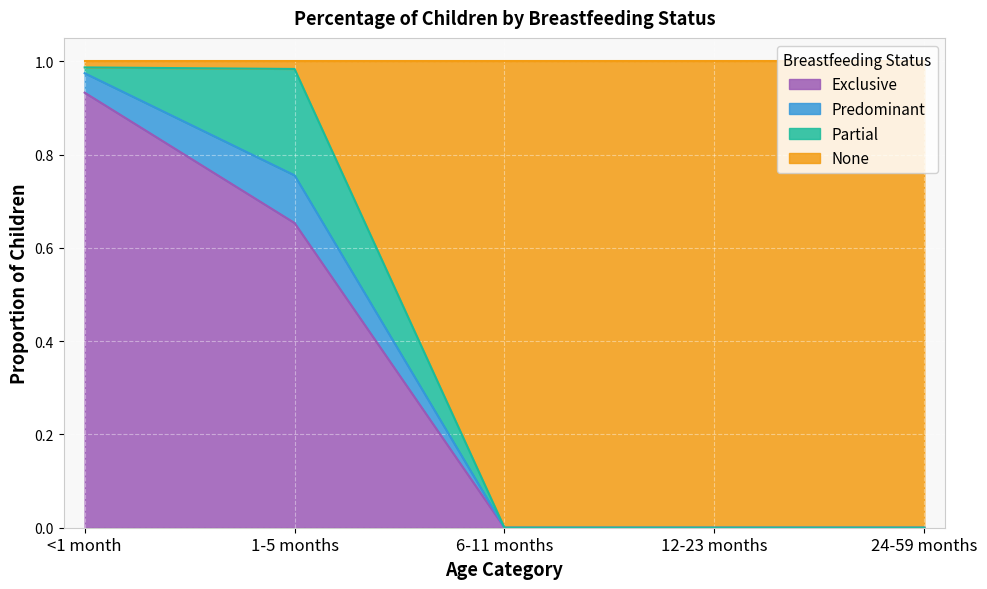

True or false: Exclusive has a value of -0.6 at 24-59 months.

False